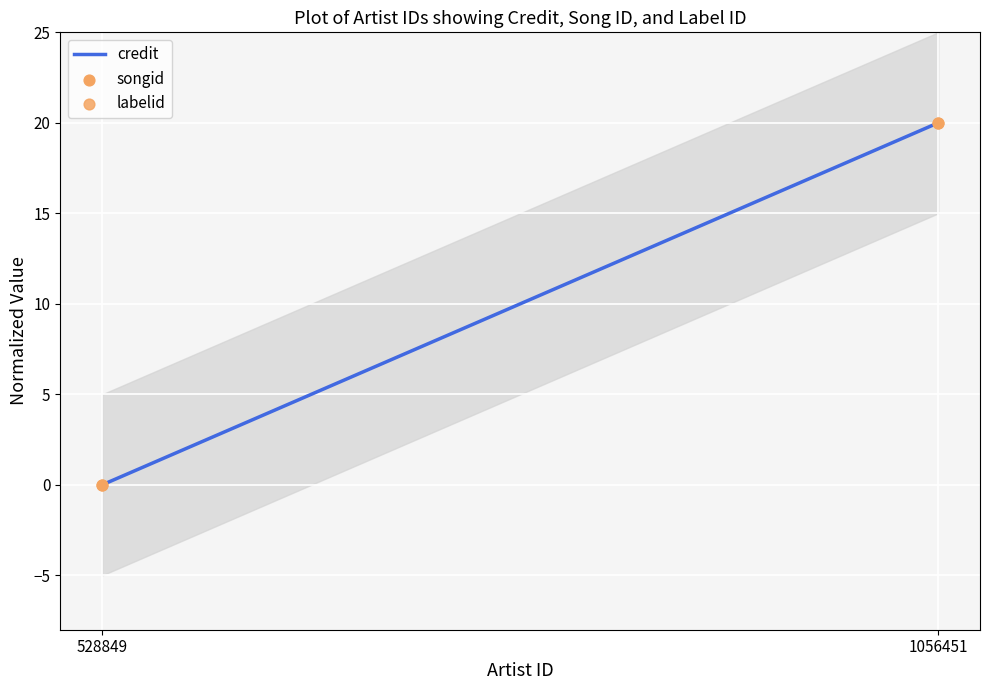

Which series contains the lowest Y value?

credit